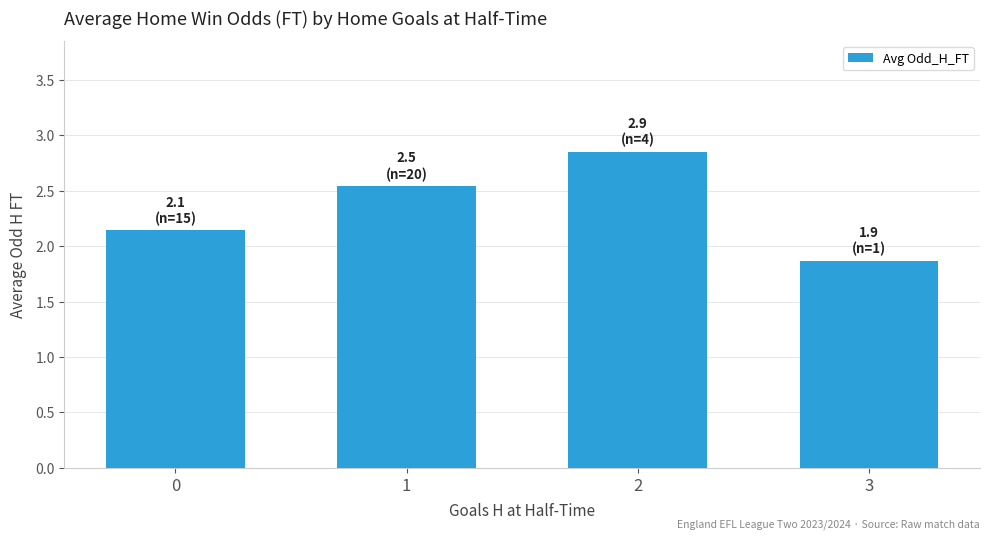

Is it true that the value at 3 is 1.9?

True